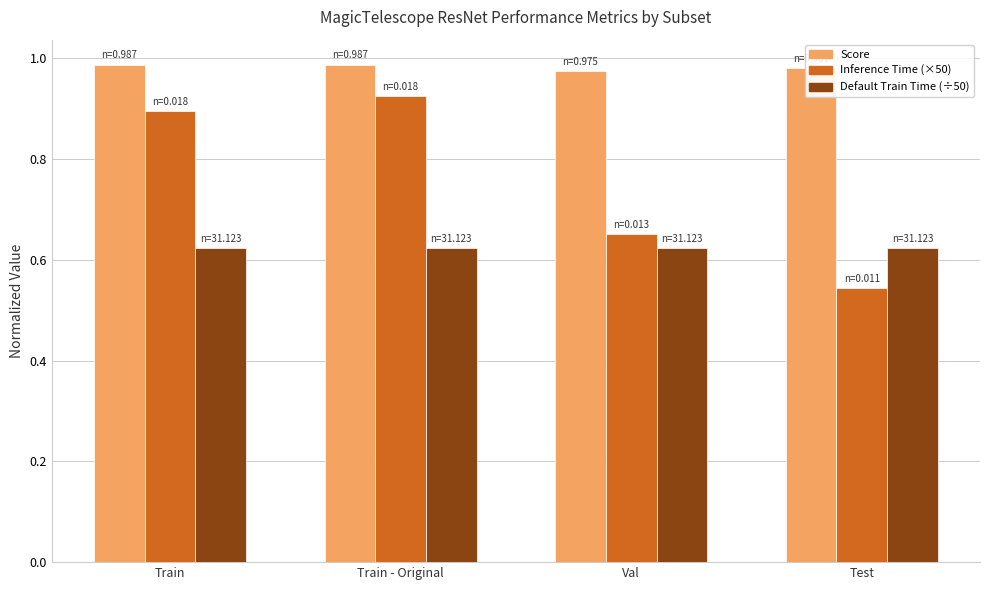

At which category does the chart reach its minimum across all series?

Test